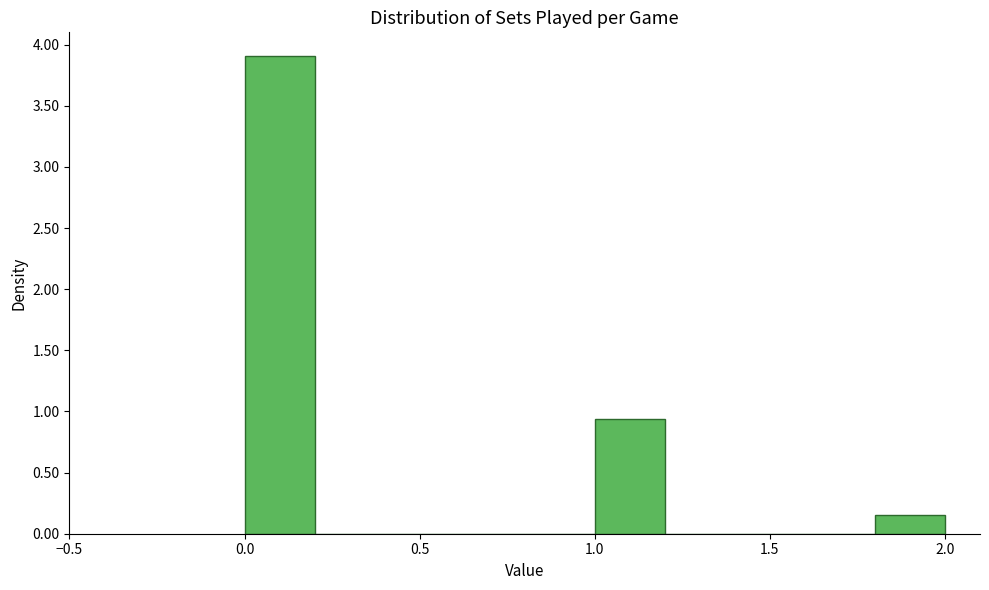

Reading left to right, list every bar in this chart as the range it spans on the x-axis followed by its height. The values are not printed on the chart, so give them approximately, as read against the axis.

0.0 to 0.2: 3.90
0.2 to 0.4: 0
0.4 to 0.6: 0
0.6 to 0.8: 0
0.8 to 1.0: 0
1.0 to 1.2: 0.95
1.2 to 1.4: 0
1.4 to 1.6: 0
1.6 to 1.8: 0
1.8 to 2.0: 0.15